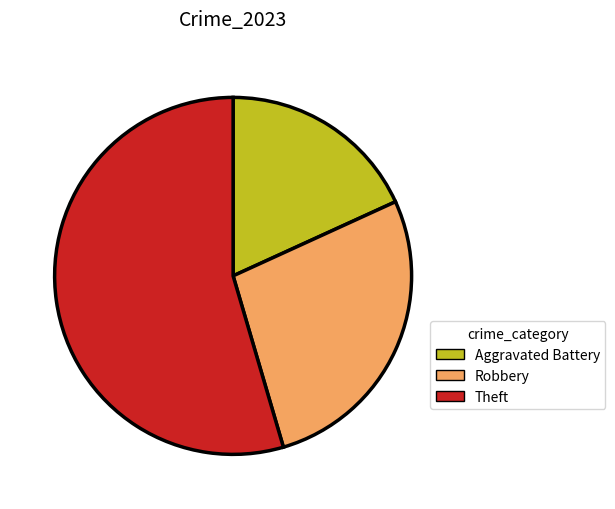

Rank the categories by value from lowest to highest.

Aggravated Battery, Robbery, Theft